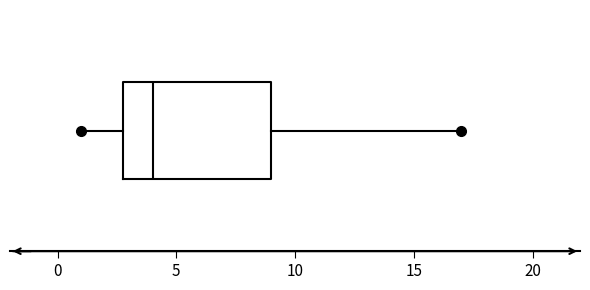

Transcribe this box plot: give where the median line is, the range the box spans, and where the two whiskers end, as read against the x-axis. The values are not printed on the chart, so give them approximately, as read against the axis.

median 4, box 3 to 9, whiskers 1 to 17